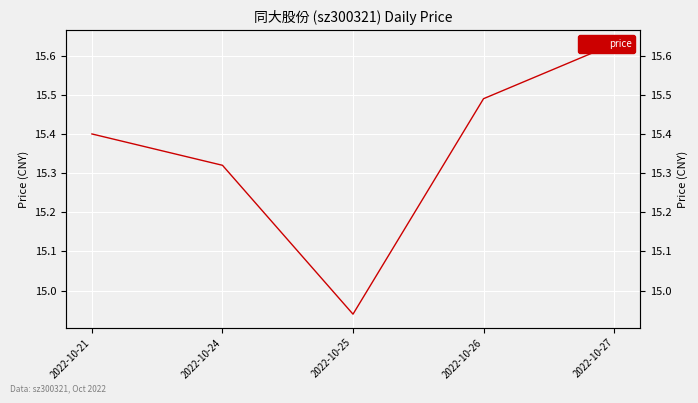

True or false: the data shows 3.5 at 2022-10-26.

False